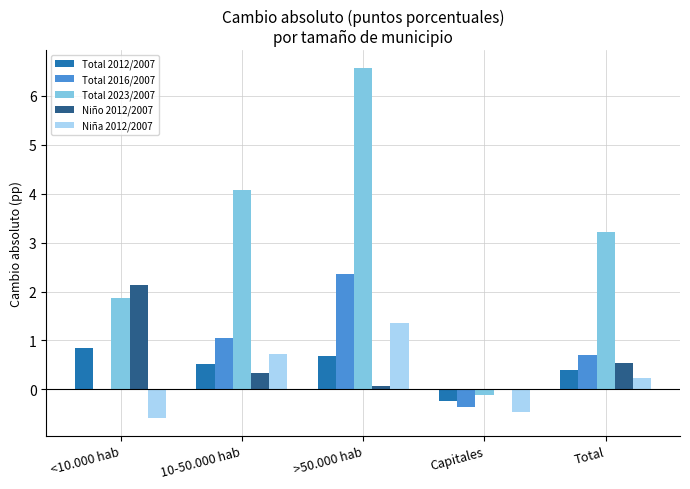

At which category is the sum across all series the highest?

>50.000 hab